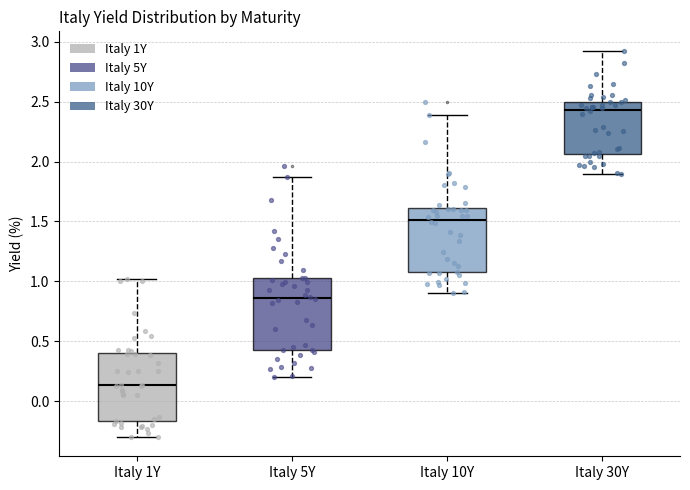

Where does the upper whisker of the box for Italy 10Y end on the y-axis? The values are not printed on the chart, so give them approximately, as read against the axis.

2.40